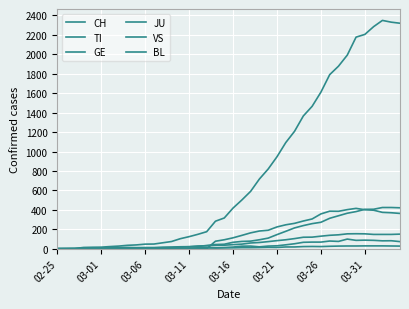

How many series are shown in this chart?

6